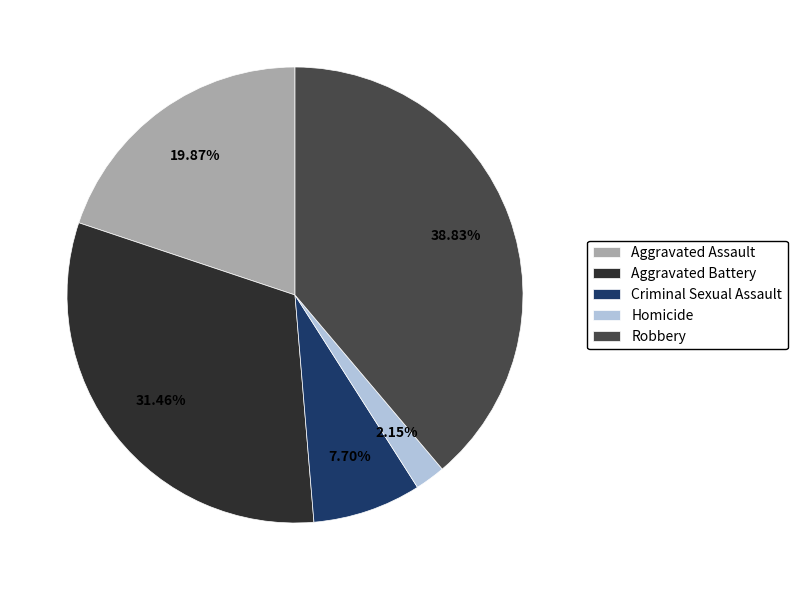

Combined, do Aggravated Assault and Robbery account for over 50%?

Yes